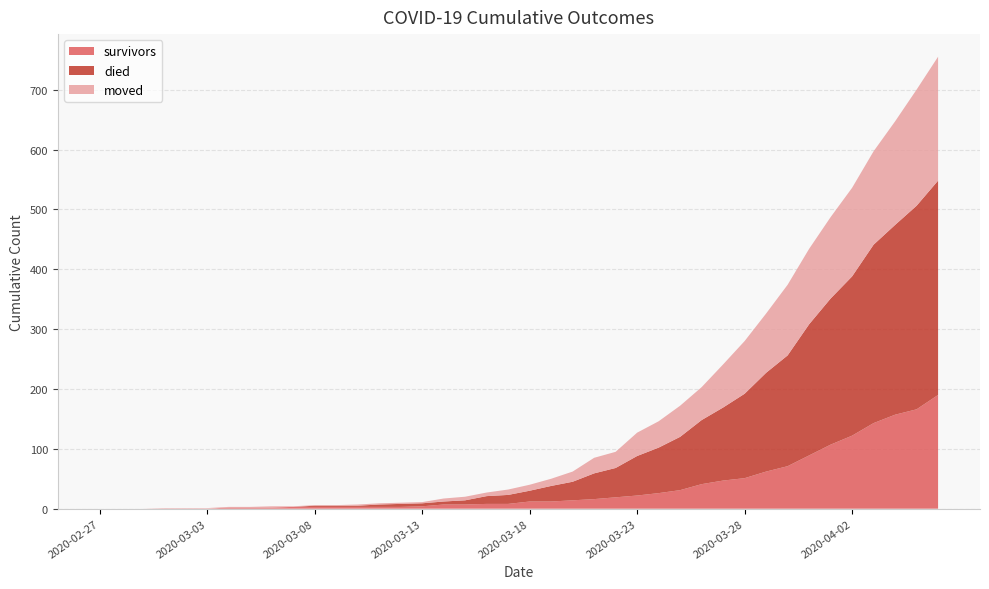

Reading left to right, what are all the values shown in this chart?

survivors: 0	0	0	0	0	0	2	2	2	3	3	3	3	3	3	4	7	7	8	8	12	12	14	16	19	22	26	31	41	47	51	62	71	89	107	122	143	157	166	190
died: 0	0	0	0	0	0	0	0	0	0	2	2	2	4	5	5	5	7	13	15	18	26	31	43	49	66	76	89	107	122	141	165	185	219	244	266	298	317	340	358
moved: 0	0	0	1	1	1	1	1	2	1	1	1	2	2	2	2	5	6	6	9	10	12	17	26	27	39	44	52	55	72	88	99	118	126	136	148	156	173	194	207